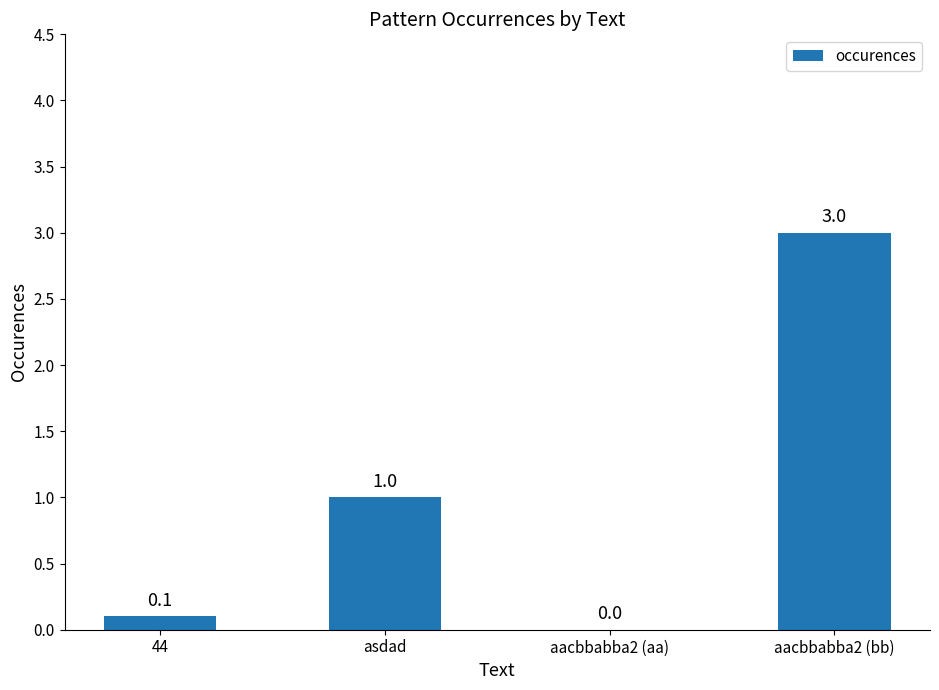

Which label corresponds to the largest value in the chart?

aacbbabba2 (bb)